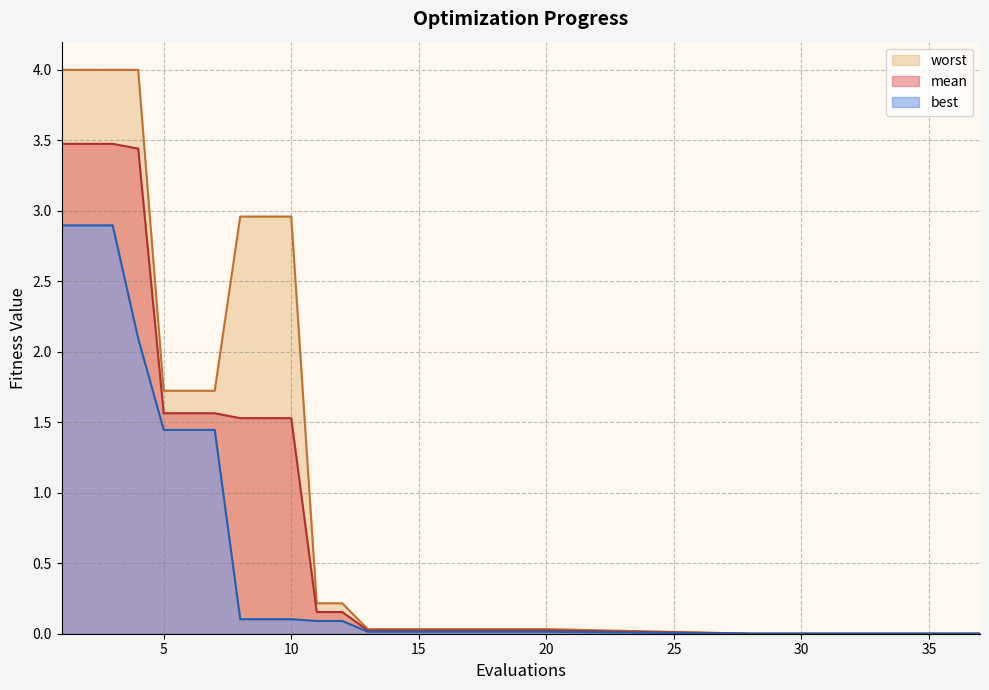

Which category has the highest value in the best series?

1